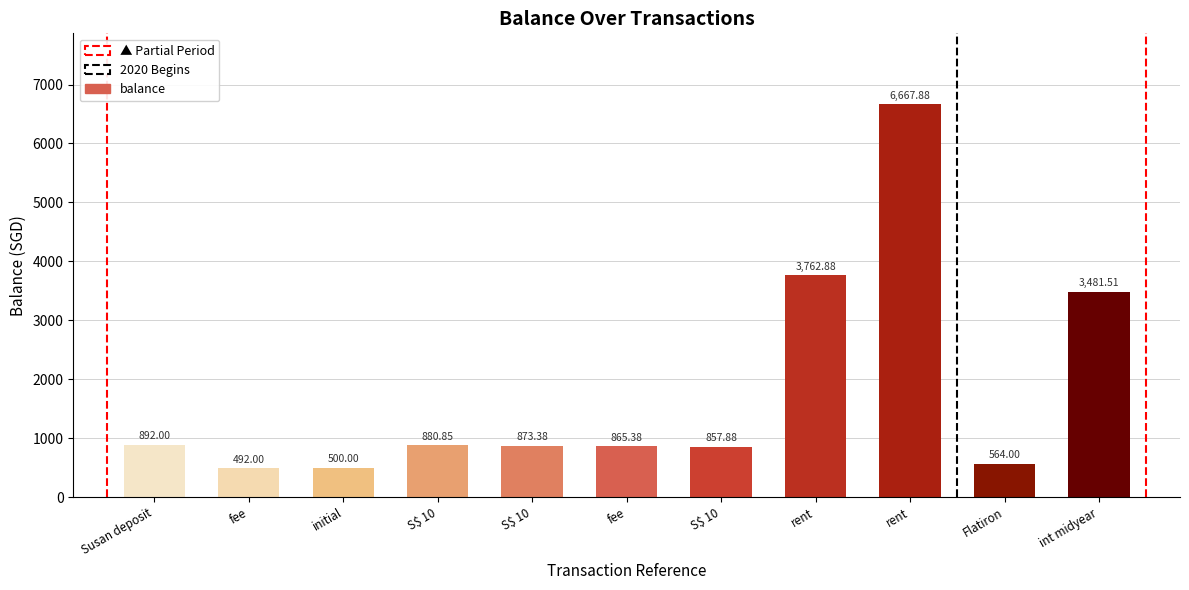

Does the chart contain any negative values?

No